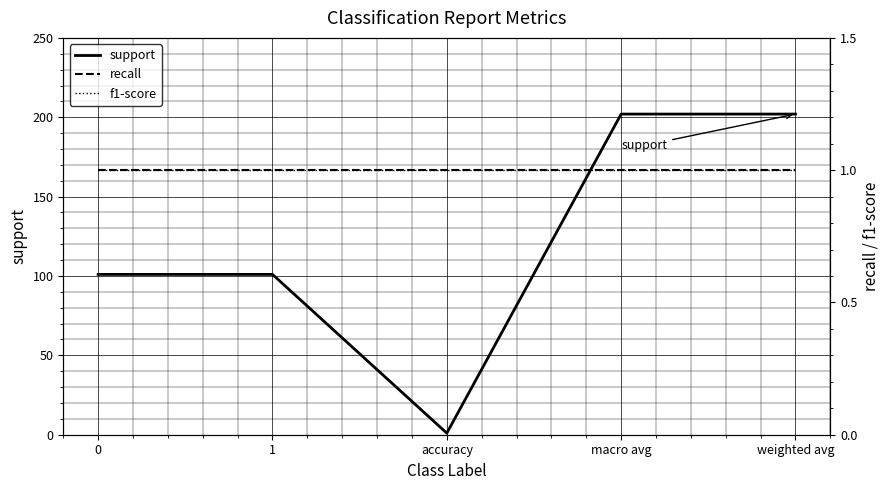

Rank the series by their maximum value, from lowest to highest.

recall, f1-score, support